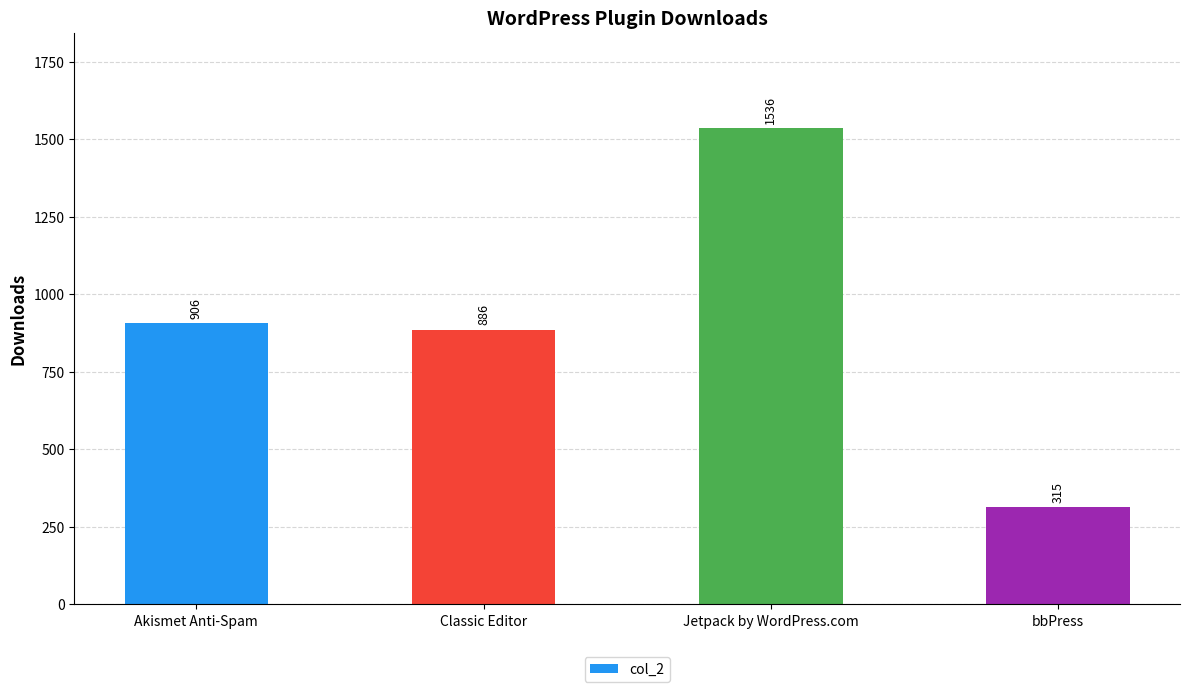

Which has a higher value, Akismet Anti-Spam or Classic Editor?

Akismet Anti-Spam